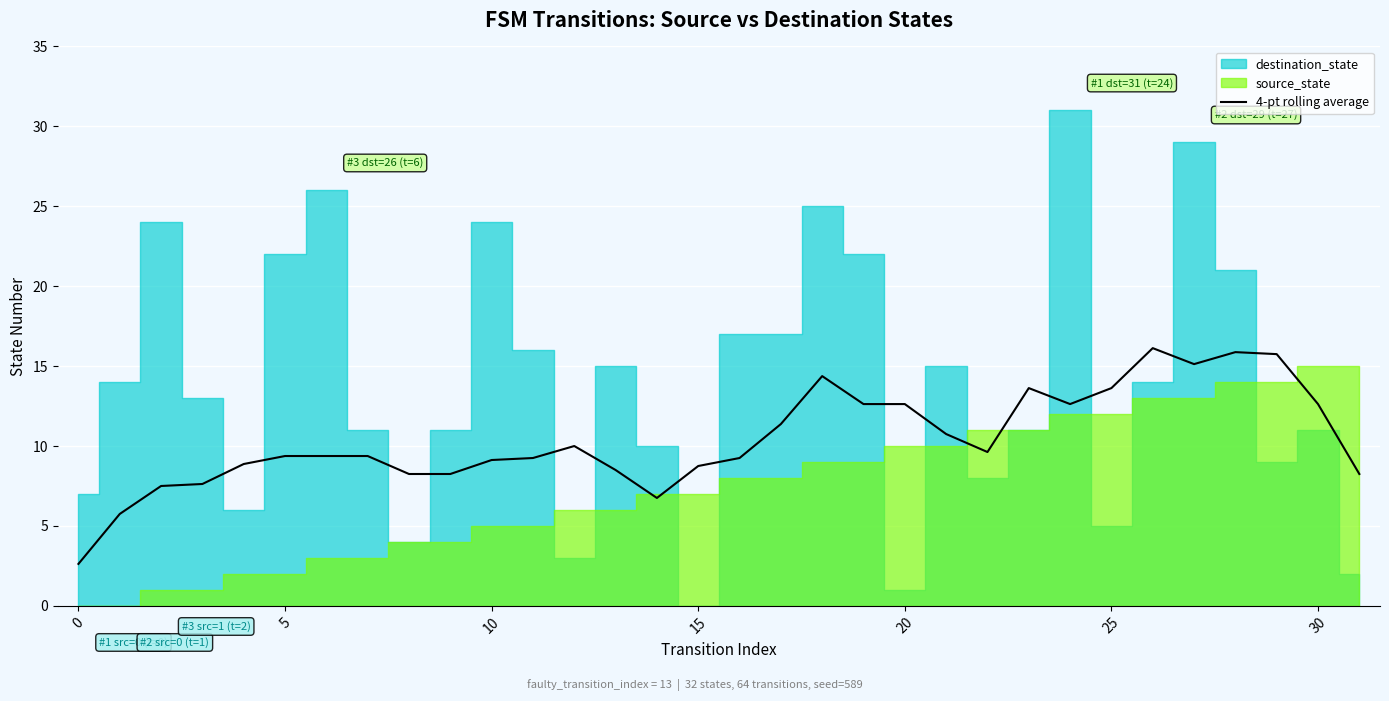

True or false: 4-pt rolling average has a value of 0.6 at 0.

False